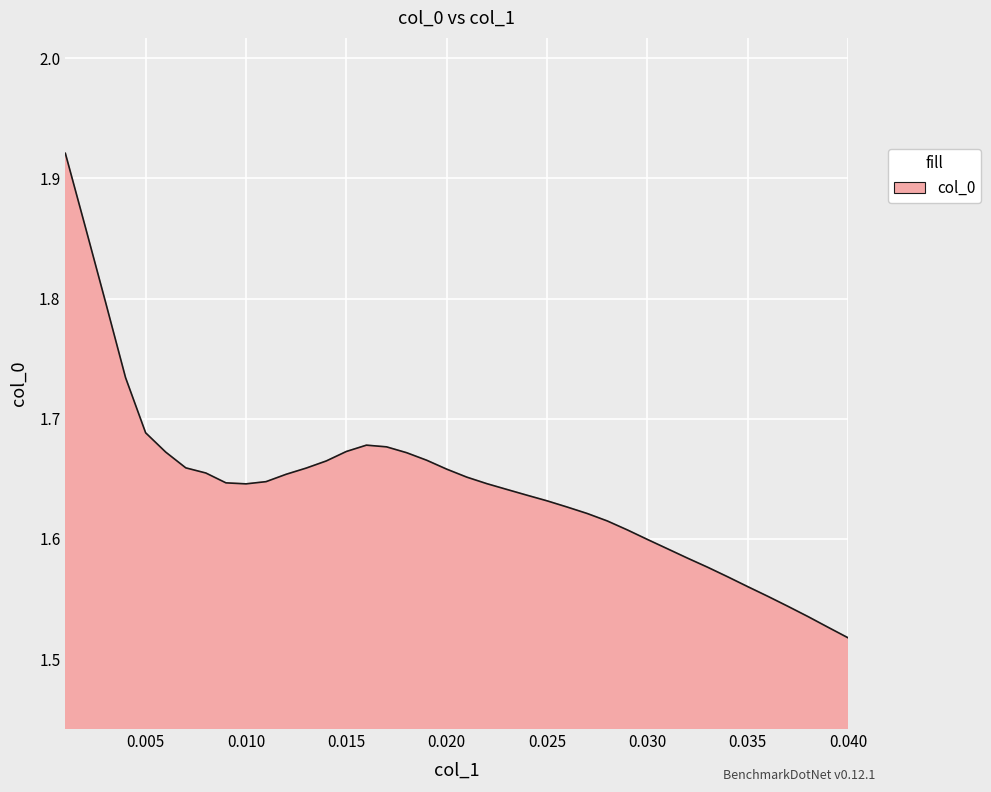

What is the difference between the maximum and minimum values?

0.4